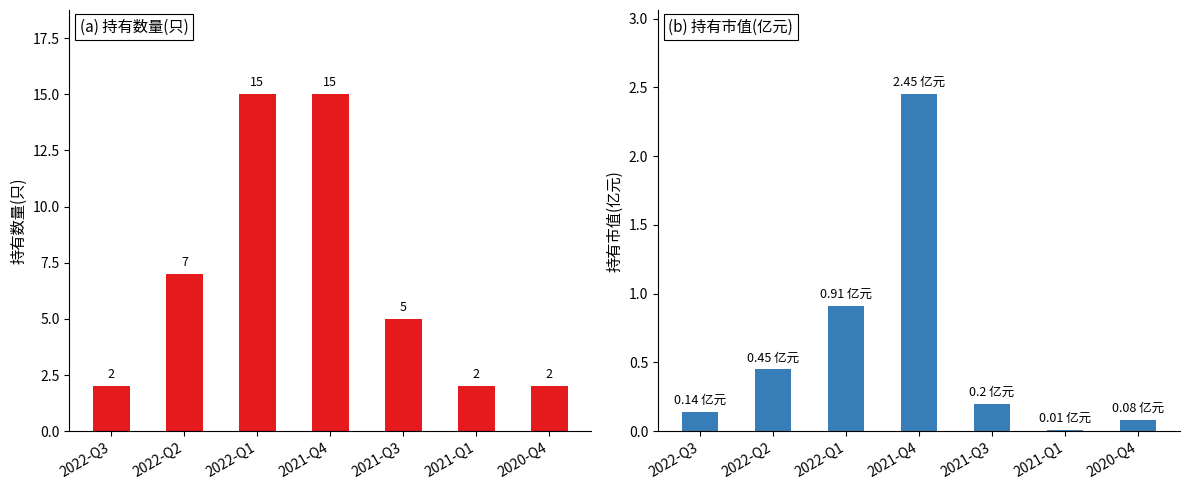

What is the average value of the 持有数量(只) series?

6.9